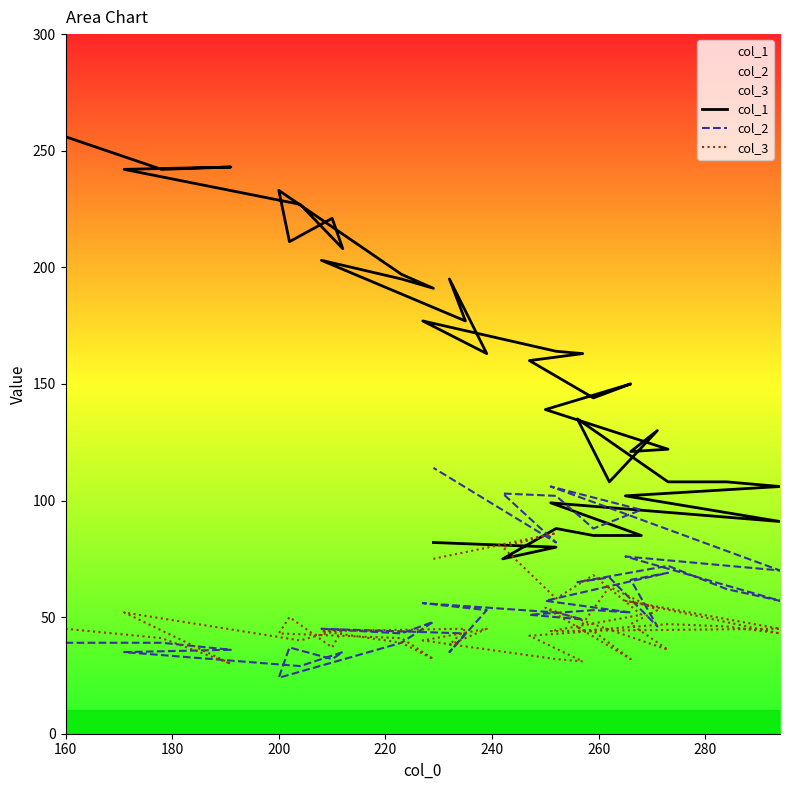

At which category does the chart reach its peak across all series?

160